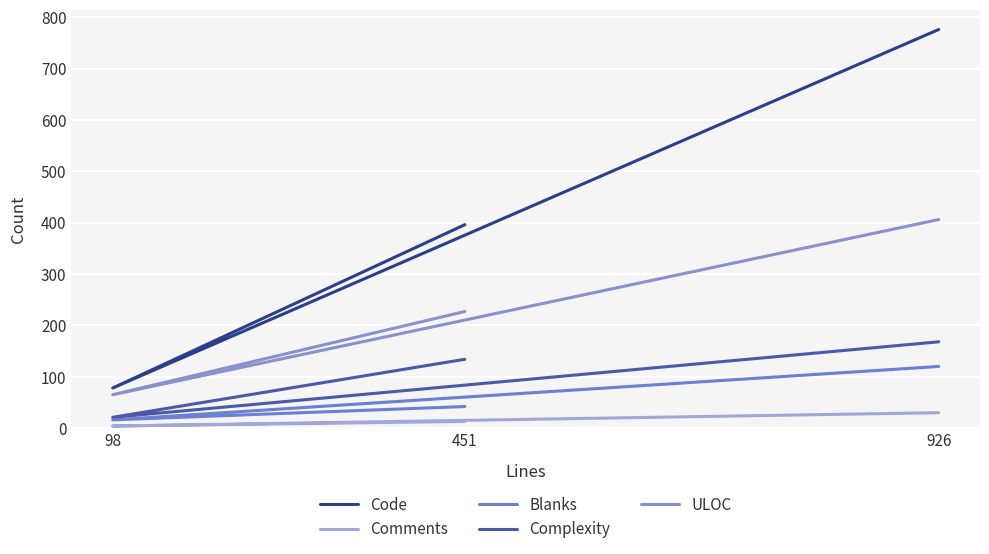

Is it true that Comments equals 1 at 98?

False